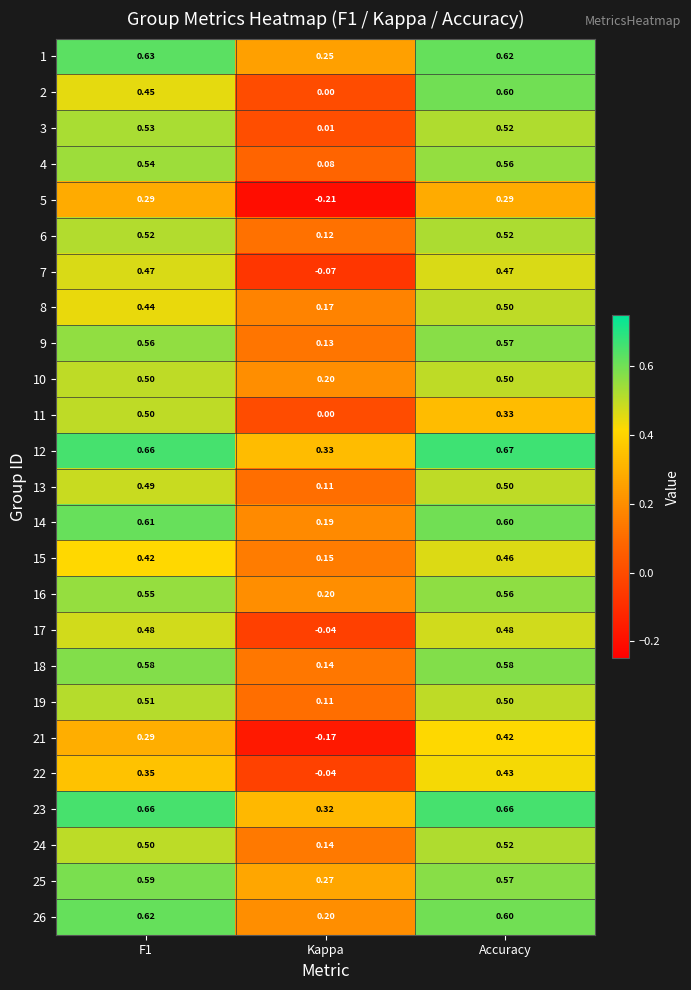

At which category does the chart reach its minimum across all series?

Kappa